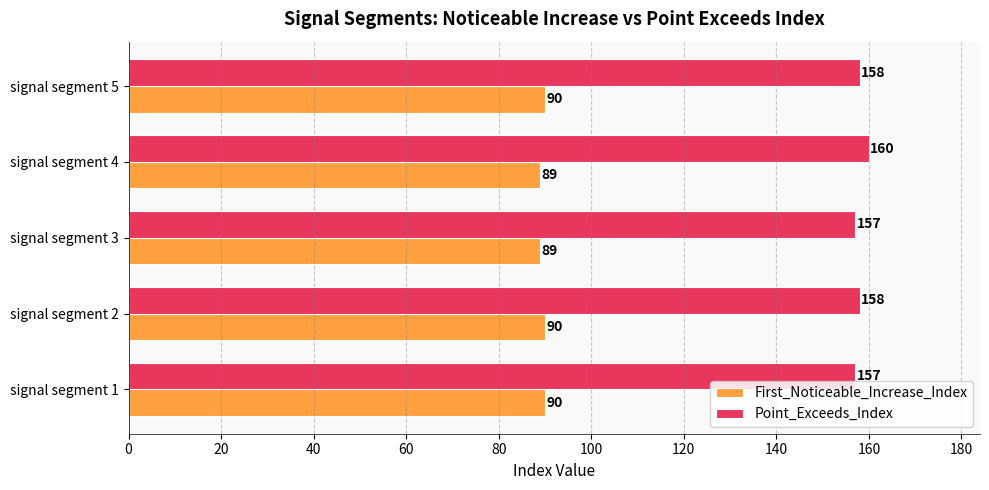

How many categories are shown in the chart?

5